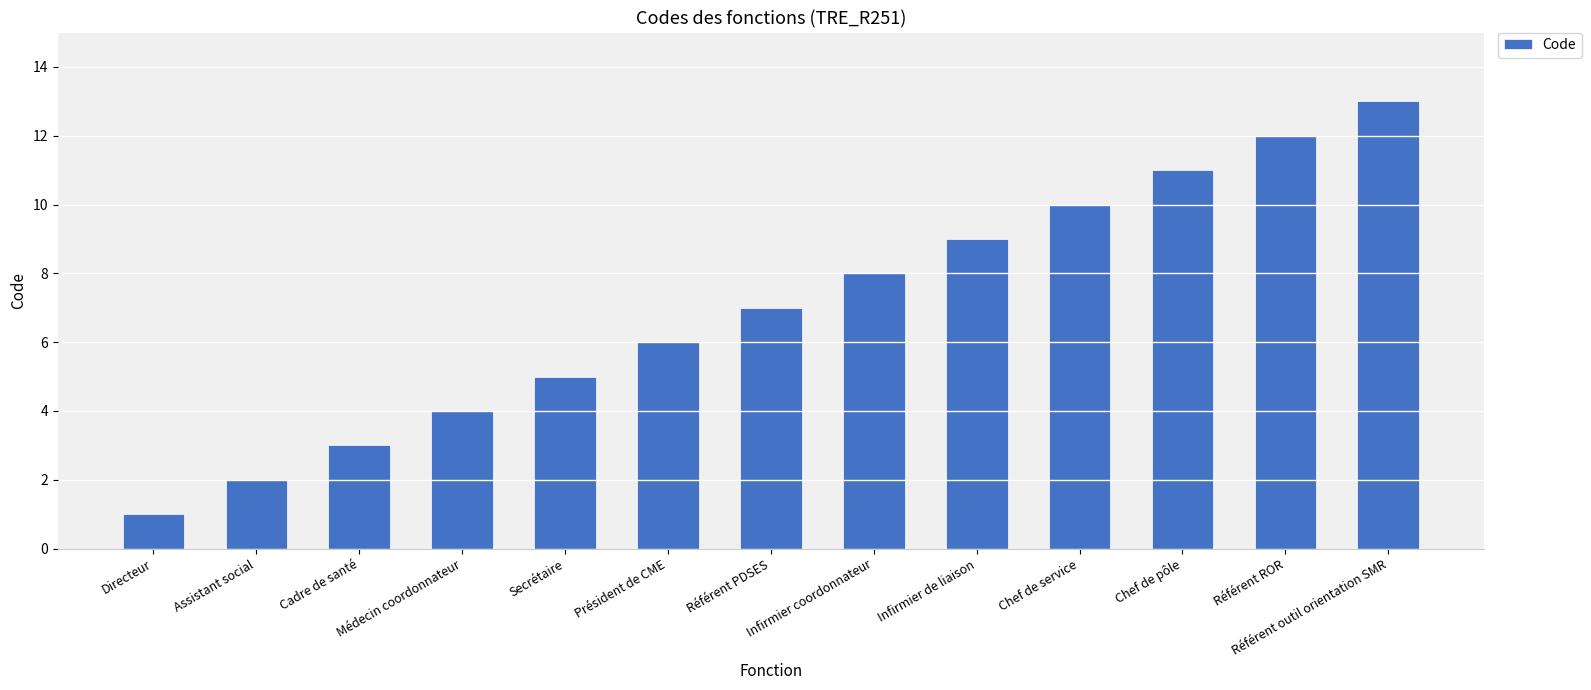

At which category does the chart reach its peak across all series?

Référent outil orientation SMR